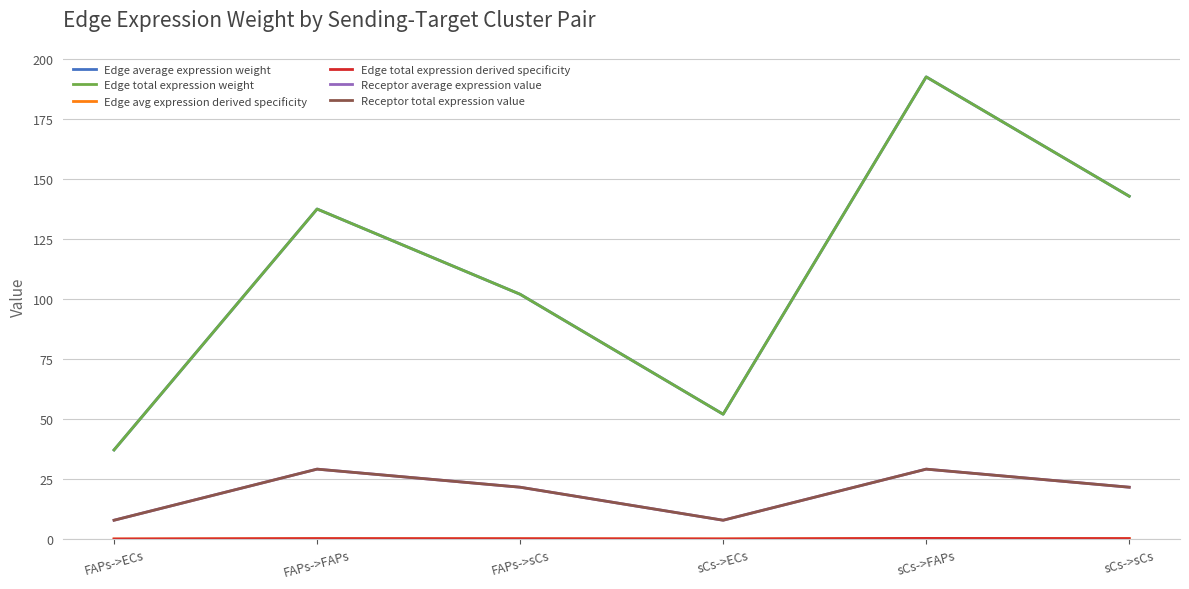

At which label is Receptor total expression value closest to 18?

FAPs->sCs